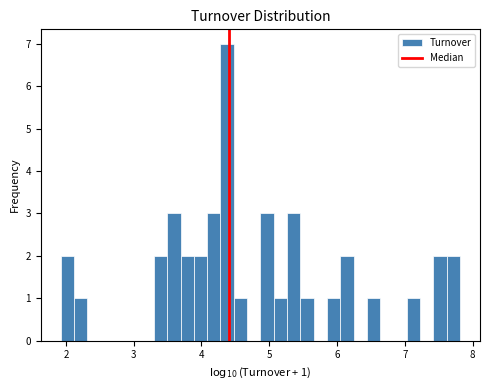

Read against the x-axis, roughly where is the centre of the tallest bar?

4.4